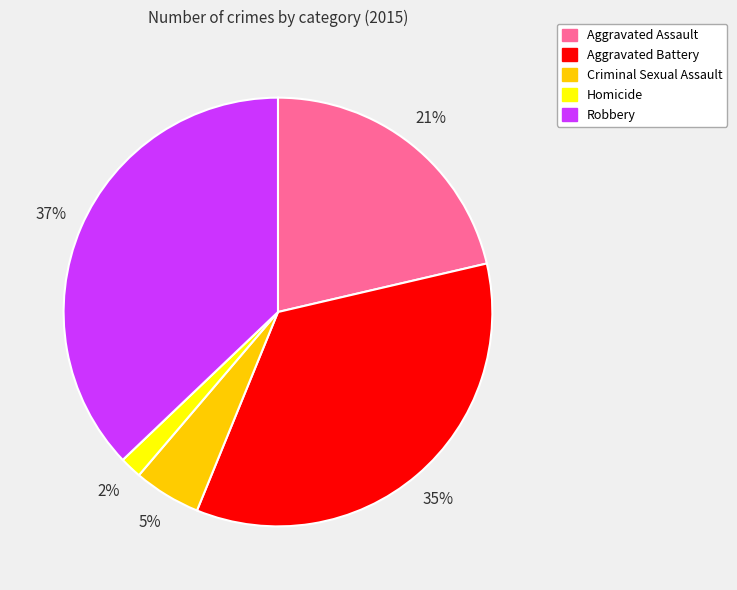

Between Homicide and Criminal Sexual Assault, which is larger?

Criminal Sexual Assault